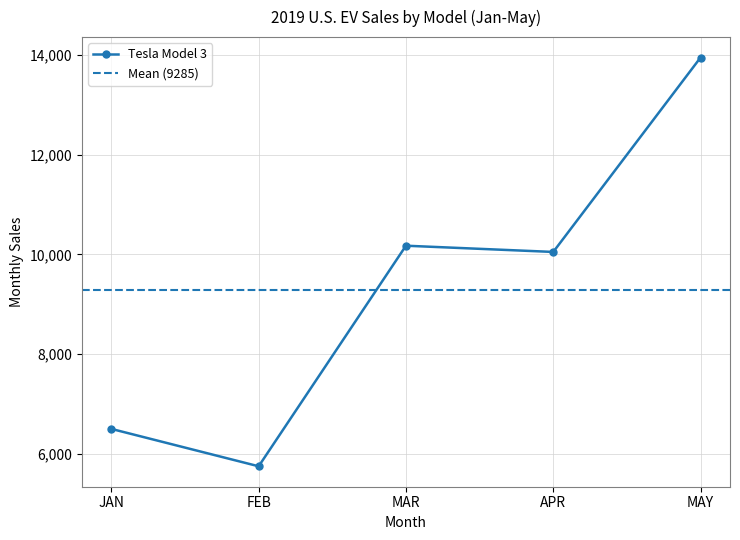

At which category does Tesla Model 3 reach its first local peak?

MAR